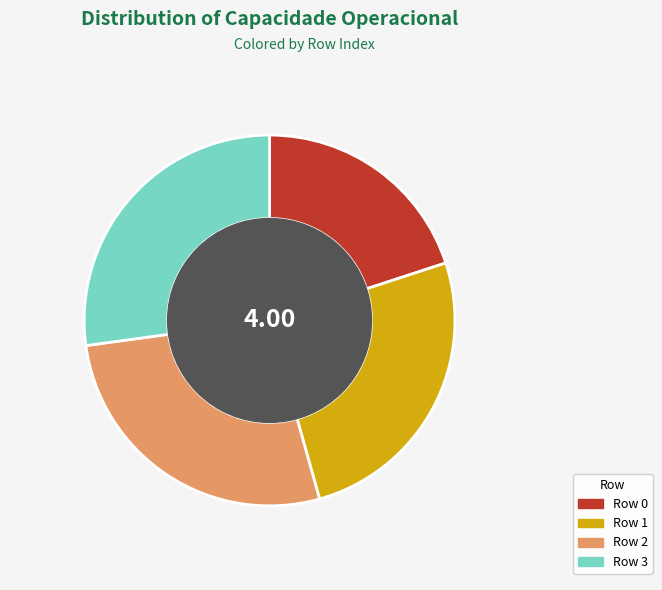

Is there a majority slice in this chart?

No